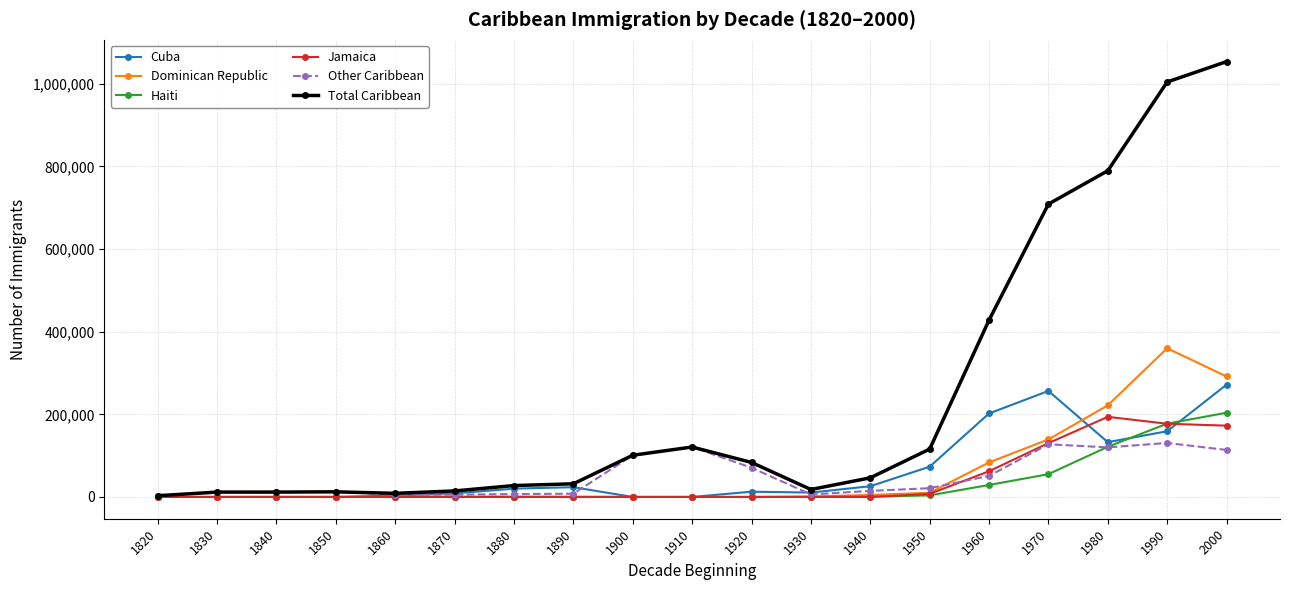

Between 1920 and 1970, which series saw the biggest shift?

Total Caribbean